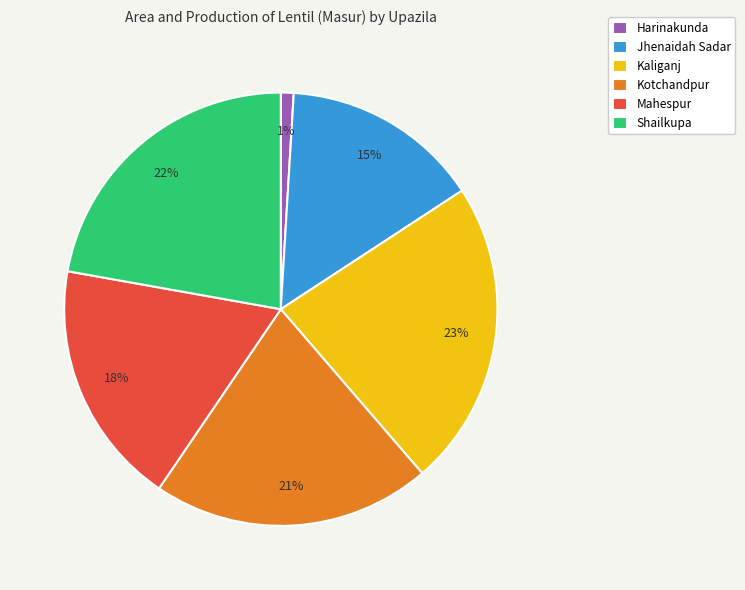

What is the largest slice in the pie chart?

Kaliganj